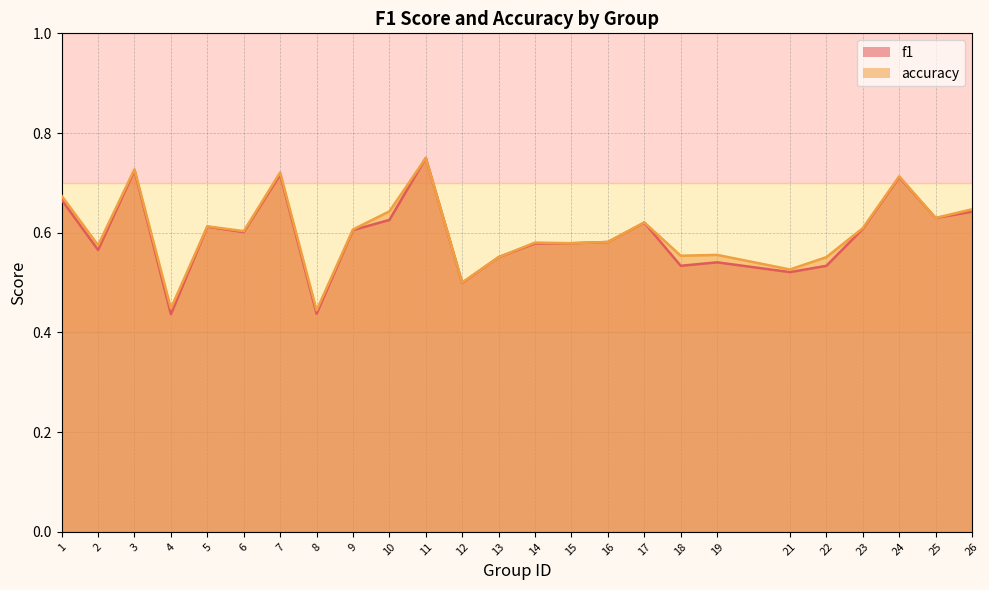

The accuracy series shows 0.7 at 3. True or false?

True